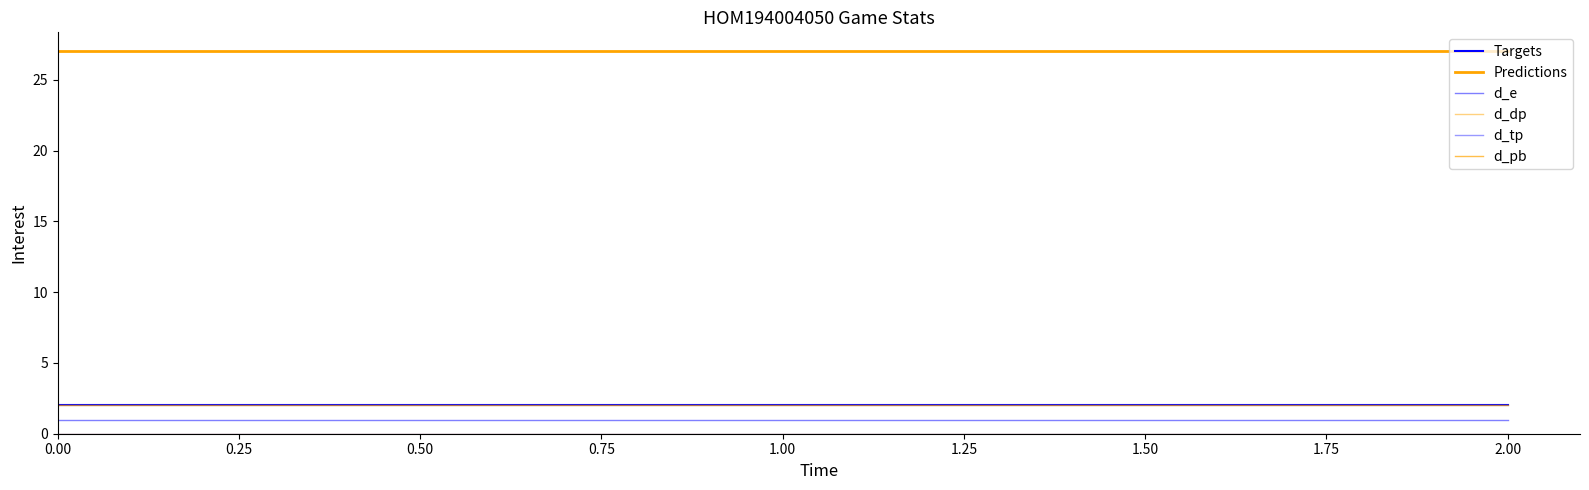

What is the highest value of the Targets series?

2